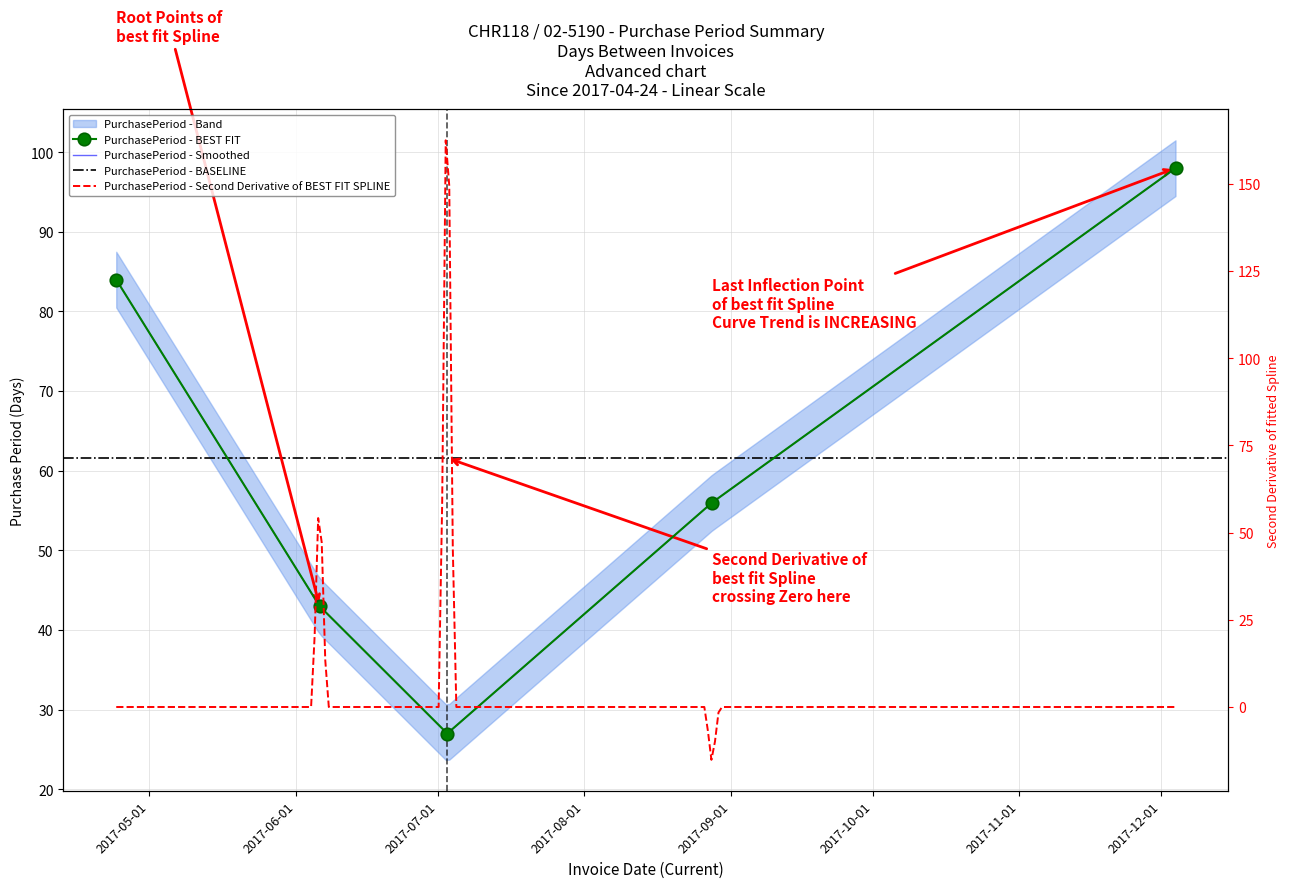

What is the label of the 1st point from the left?

2017-04-24